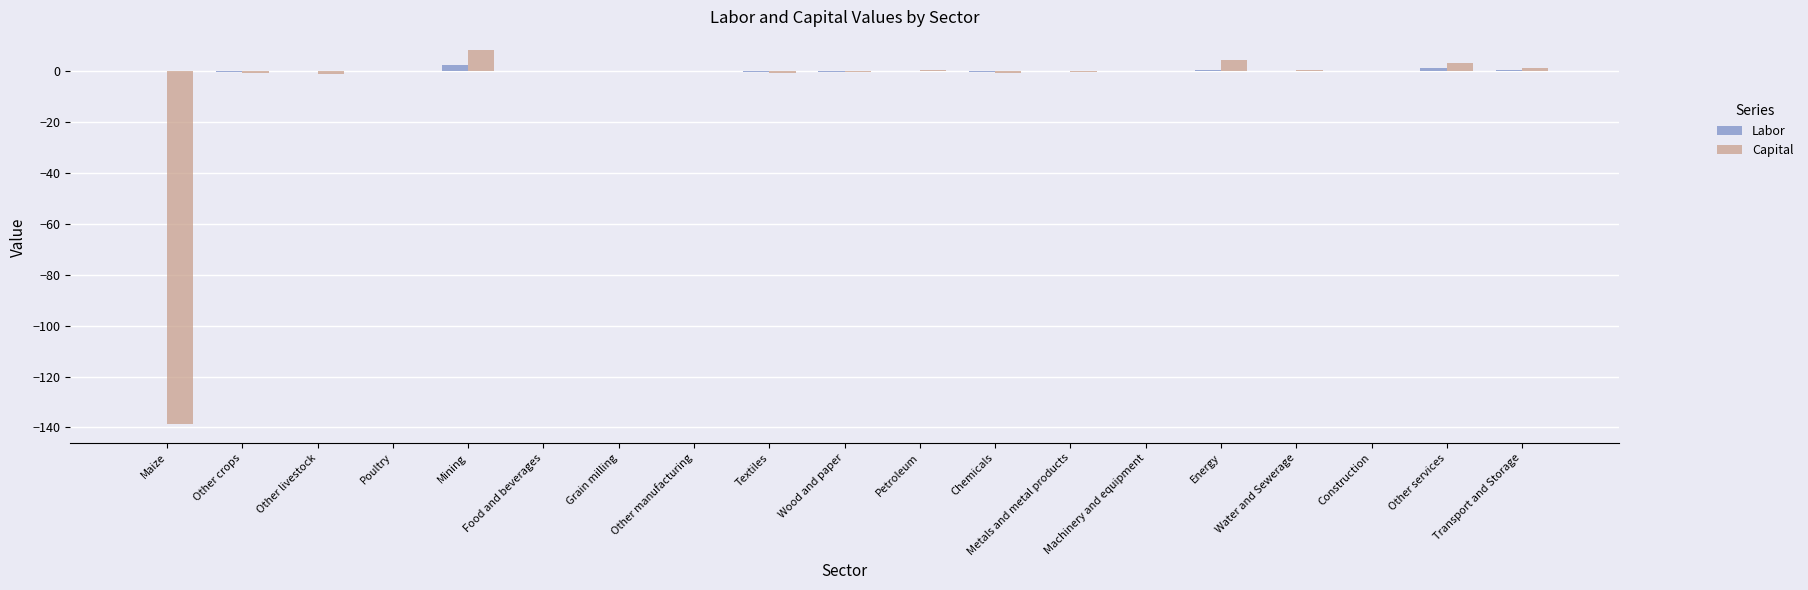

The Labor series shows -0.0 at Other livestock. True or false?

True